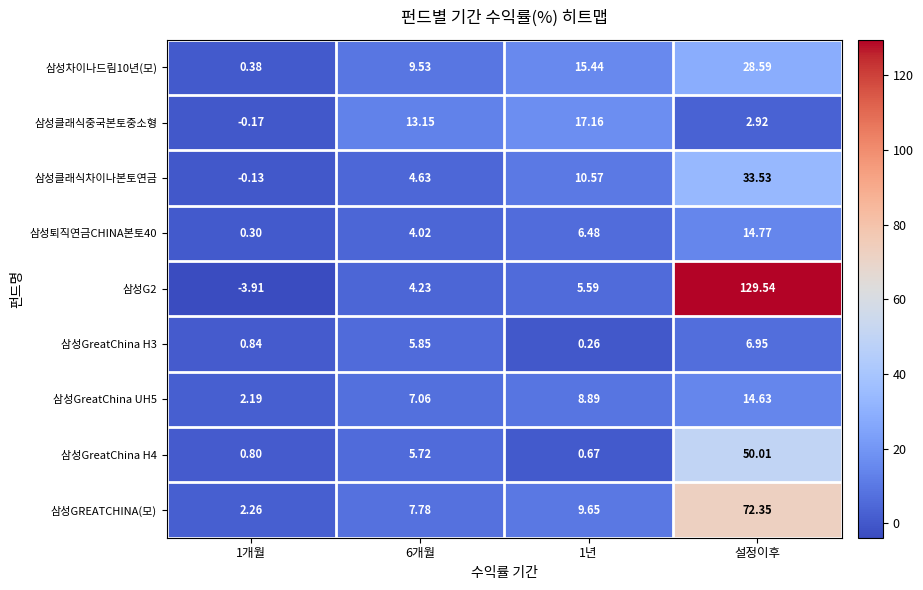

Where is 삼성클래식중국본토중소형 nearest to the value 8?

설정이후